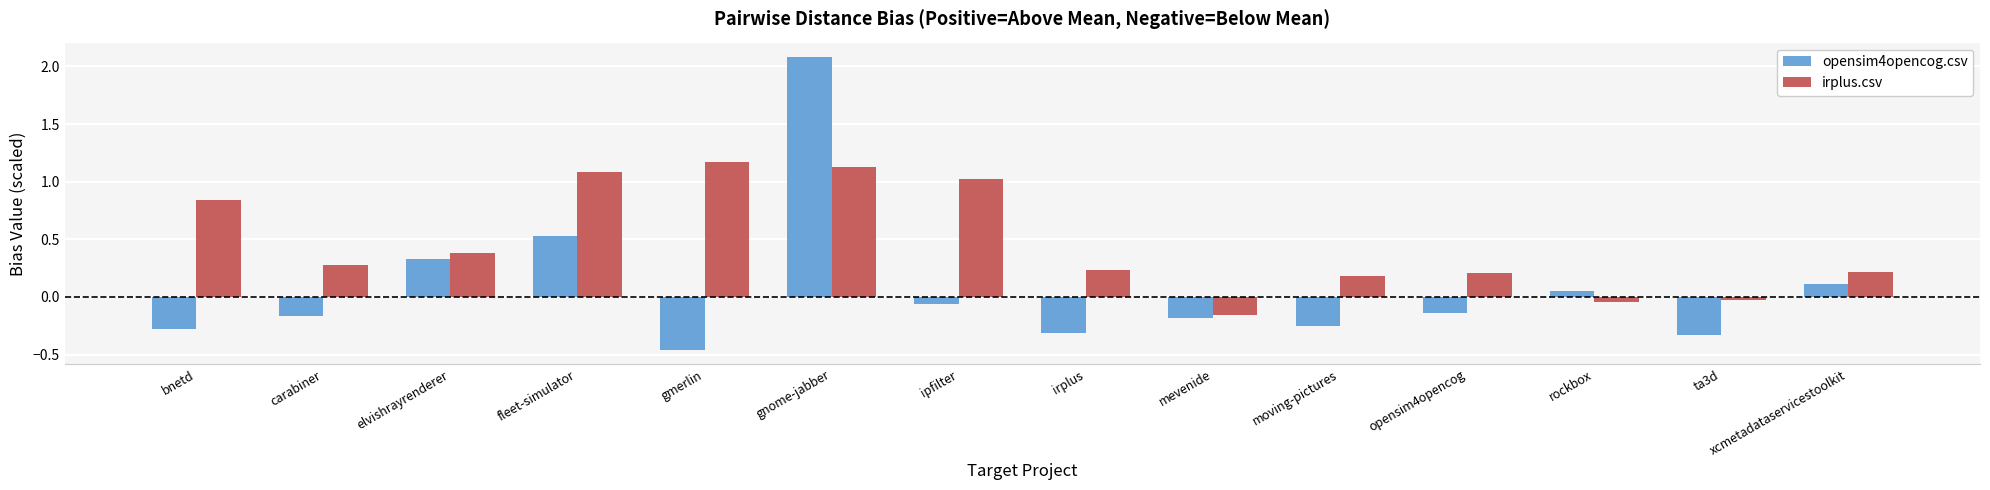

What is the label of the 11th bar from the left?

opensim4opencog